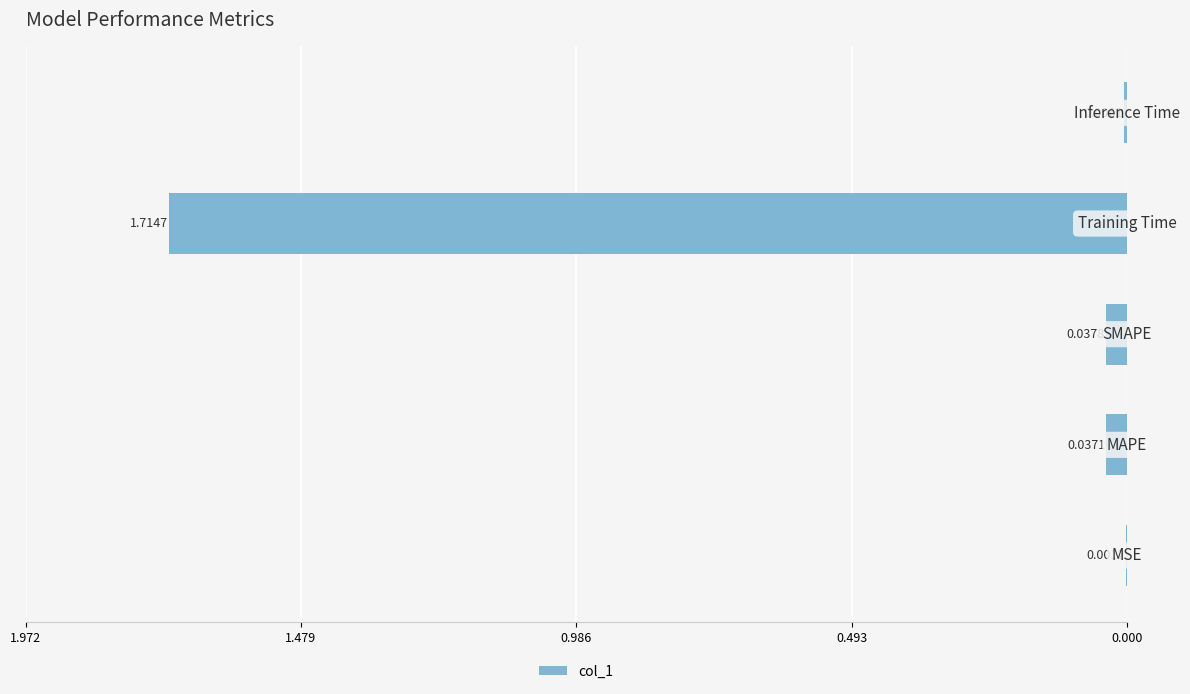

Are the bars horizontal?

Yes